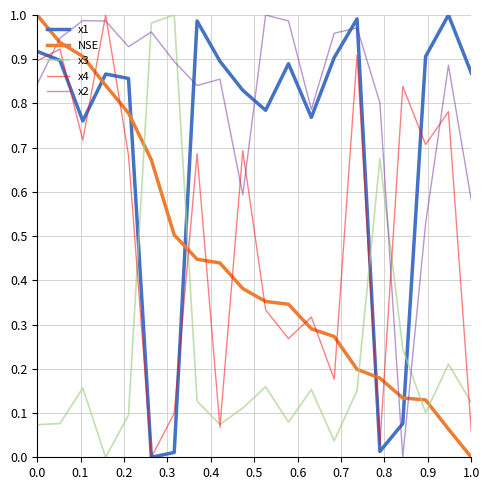

Does the chart have visible grid lines?

Yes